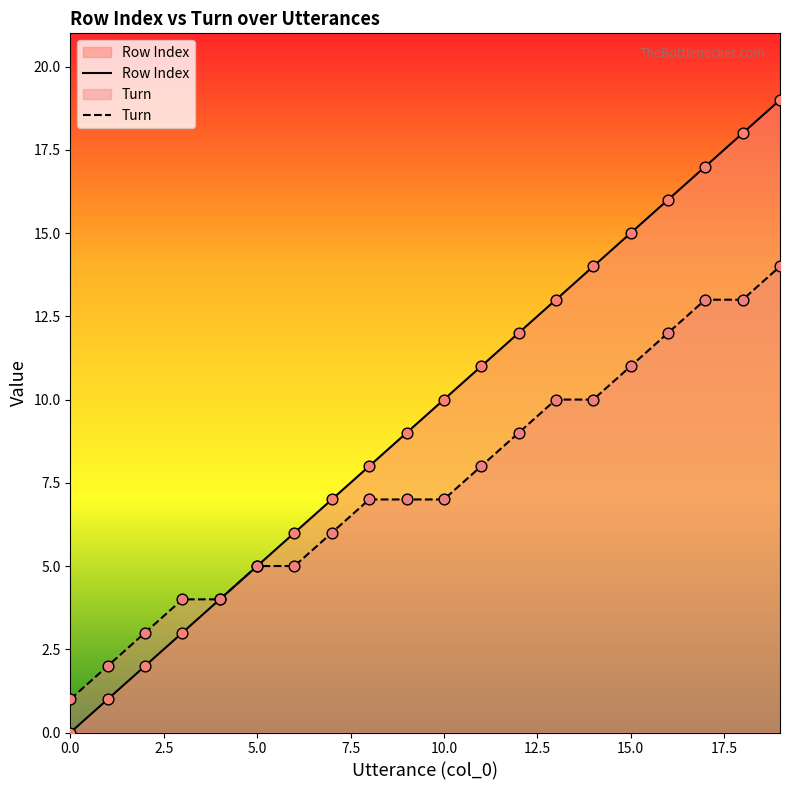

At which category is the sum across all series the highest?

19